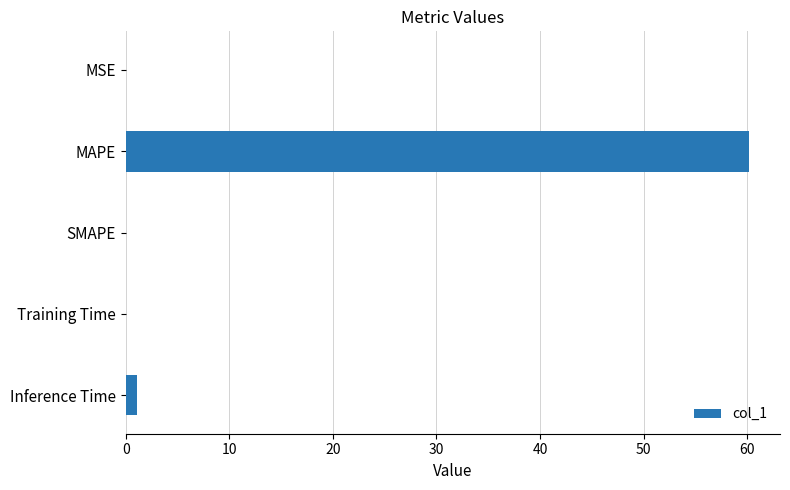

What is the greatest value displayed?

60.2